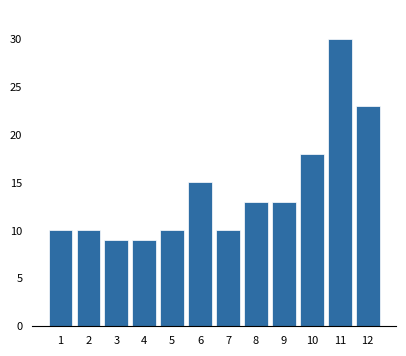

Reading left to right, what are all the values shown in this chart?

1=10	2=10	3=9	4=9	5=10	6=15	7=10	8=13	9=13	10=18	11=30	12=23